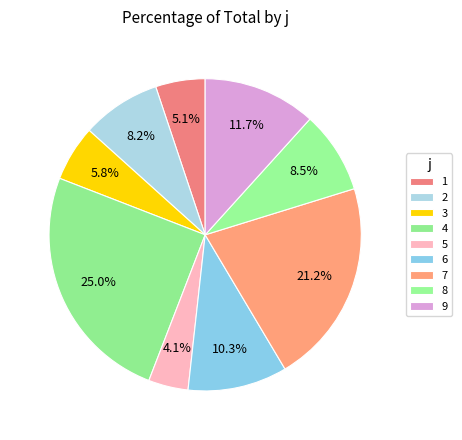

How many segments does this pie chart have?

9